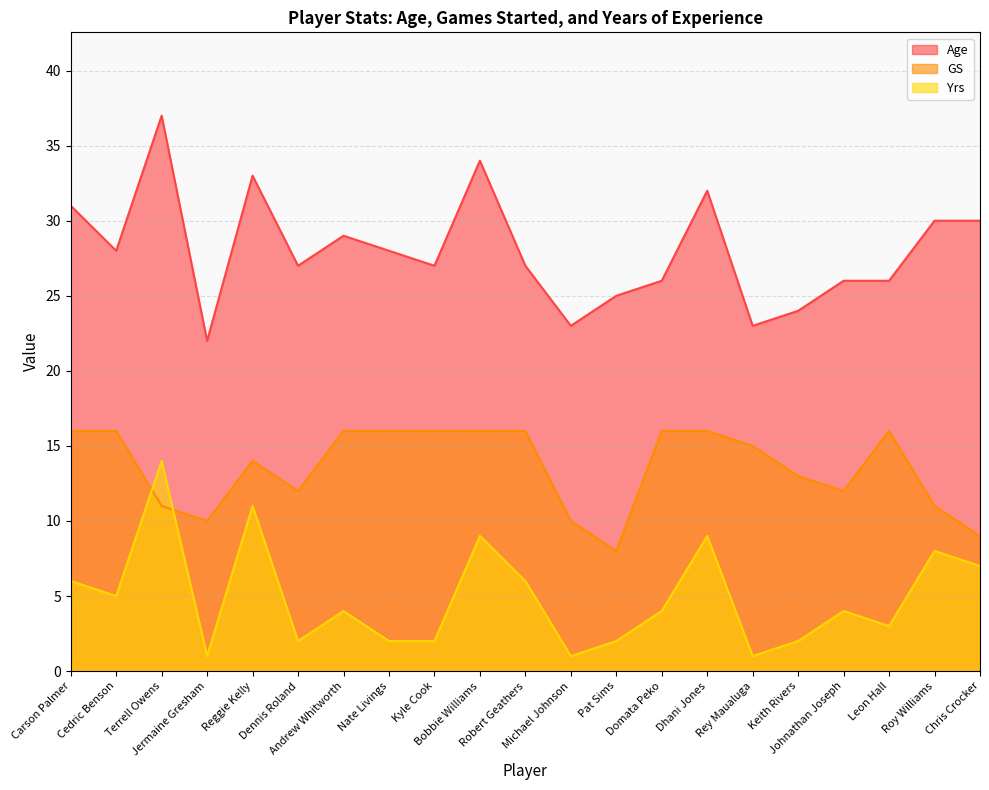

Count the number of categories in the chart.

21